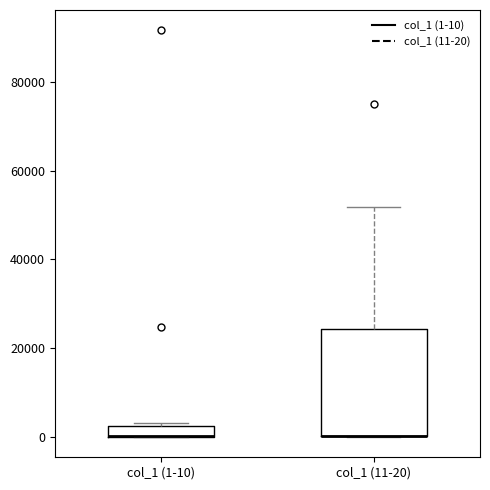

Where is the lower edge of the box for col_1 (11-20) on the y-axis? The values are not printed on the chart, so give them approximately, as read against the axis.

0